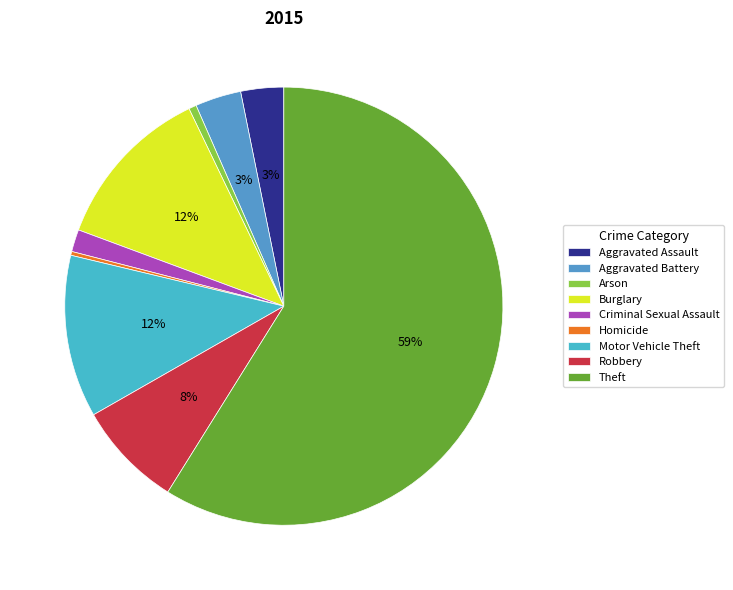

Count the number of slices in the pie.

9